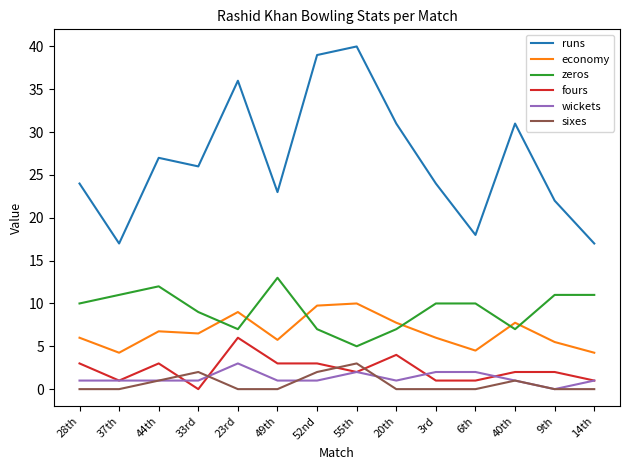

What is the difference between the highest and lowest values at 9th?

22.0